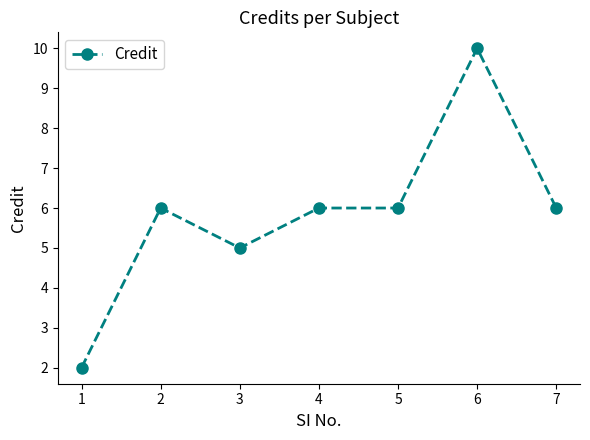

What is the approximate value at 4?

6